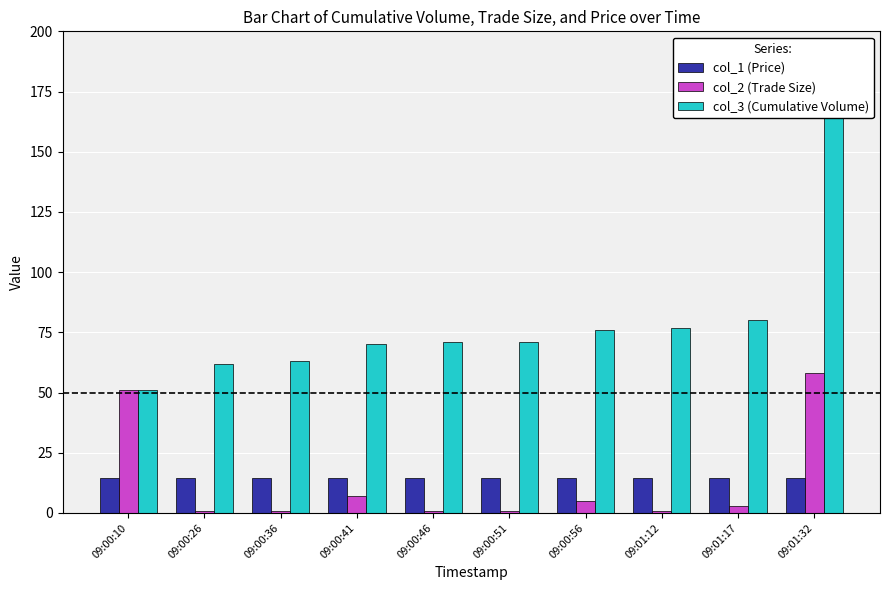

How many values in the col_2 (Trade Size) series exceed 3?

4